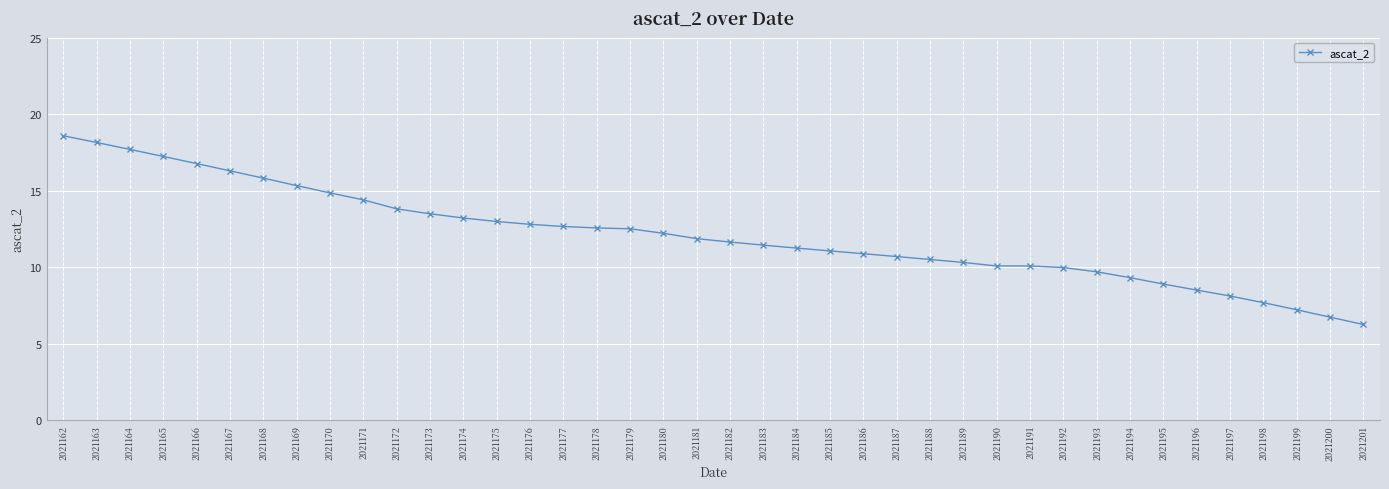

What is the difference between the maximum and minimum values?

12.3